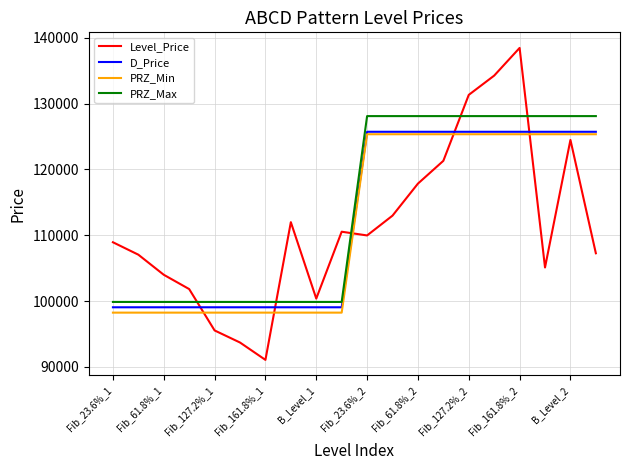

True or false: PRZ_Max and PRZ_Min cross at least once.

False